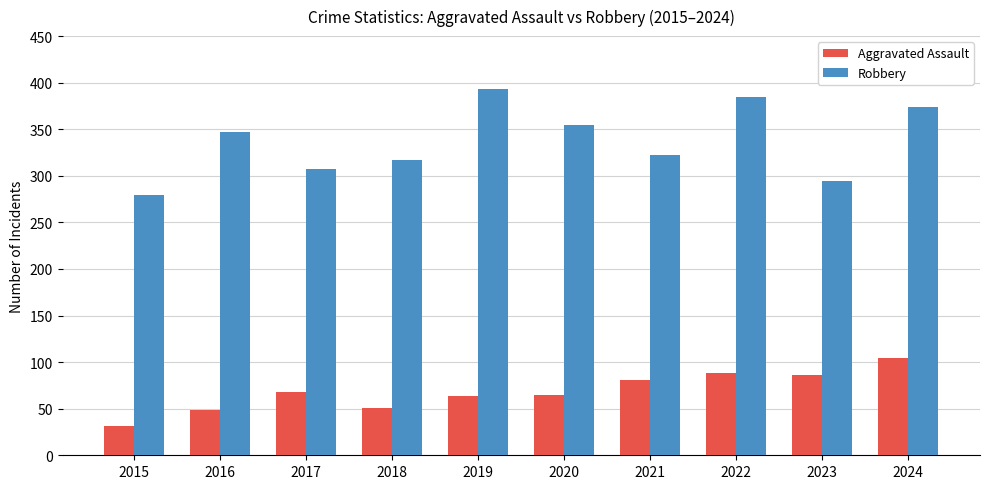

Which category has the lowest value in the Aggravated Assault series?

2015